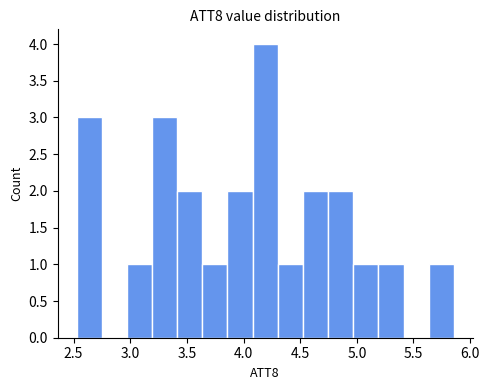

How tall is the bar that spans 3.40 to 3.65 on the x-axis? Neither the bar edges nor the heights are printed on the chart, so give them approximately, as read against the axes.

2